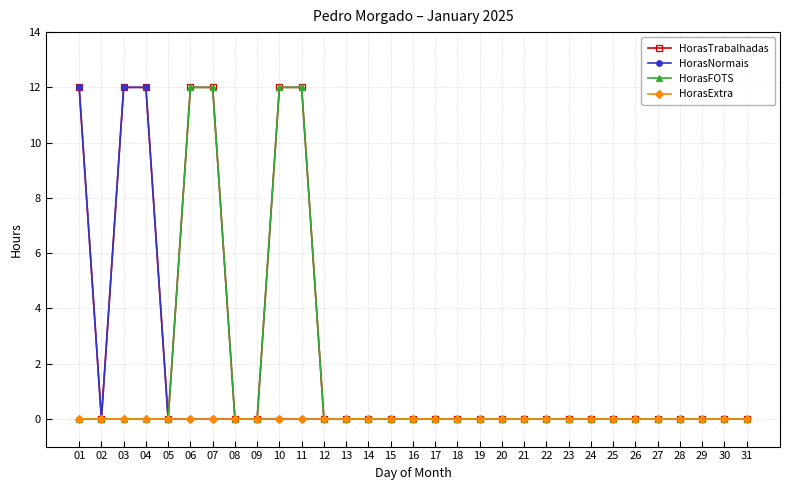

Is it true that HorasNormais equals -4 at 29?

False